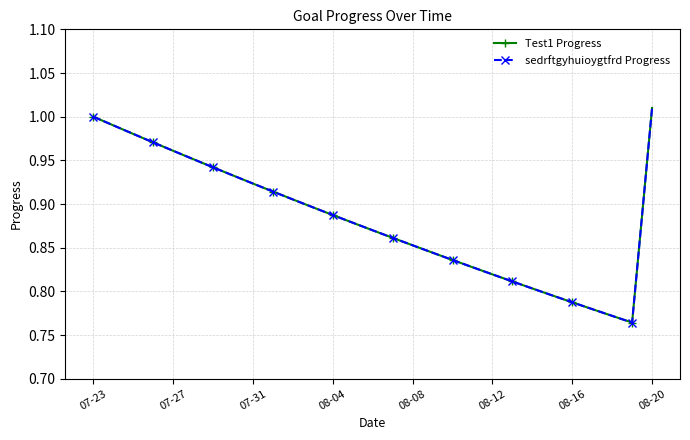

Is this an area chart (filled region under the line)?

No